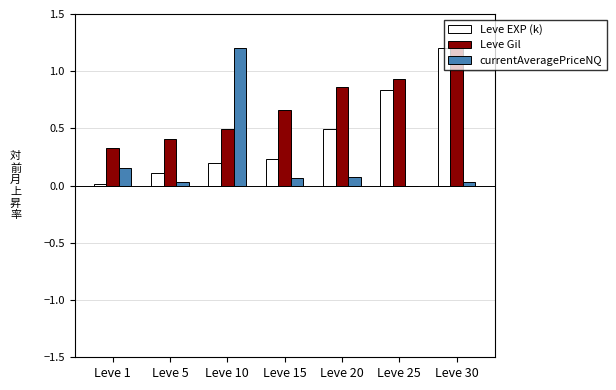

What is the total value across all series at Leve 25?

1.8